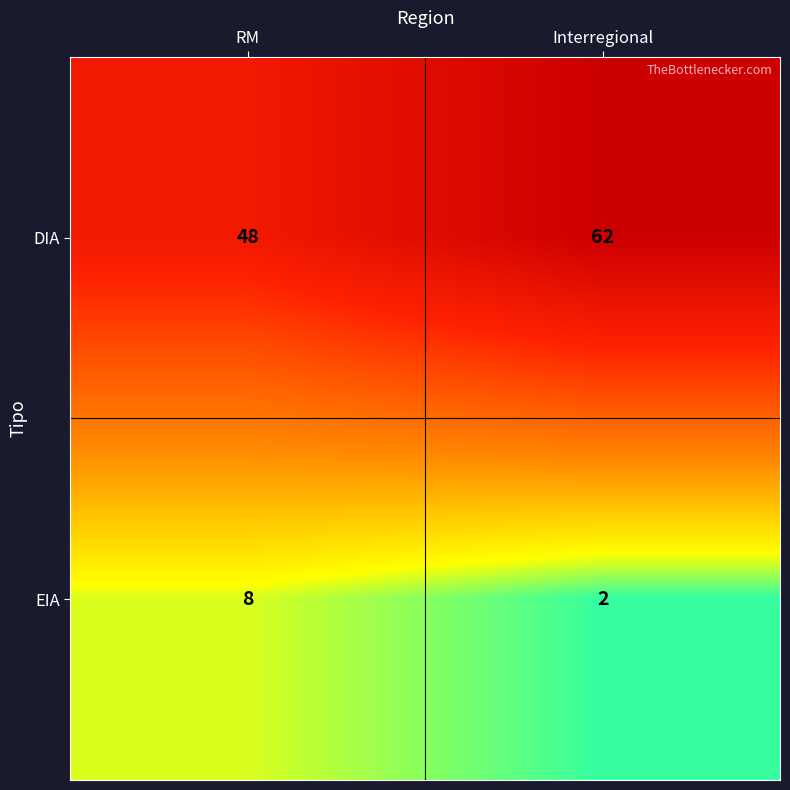

Which series changed the most between RM and Interregional?

DIA